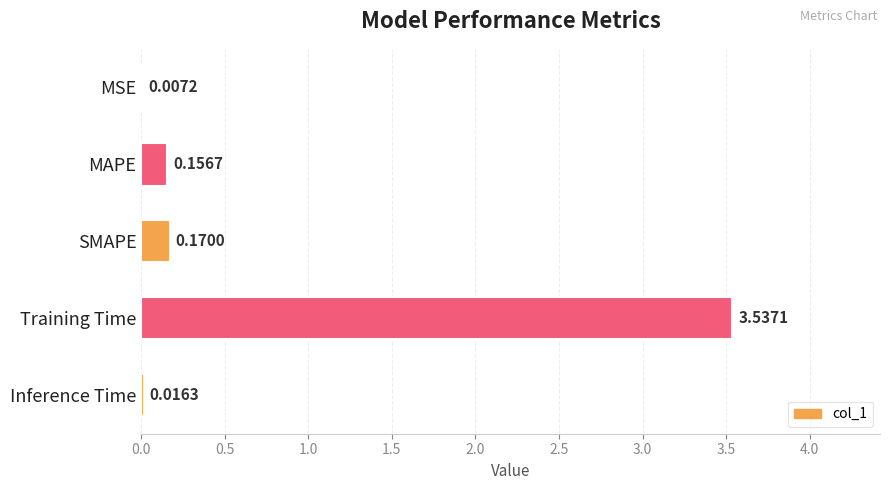

Which has a higher value, Training Time or SMAPE?

Training Time